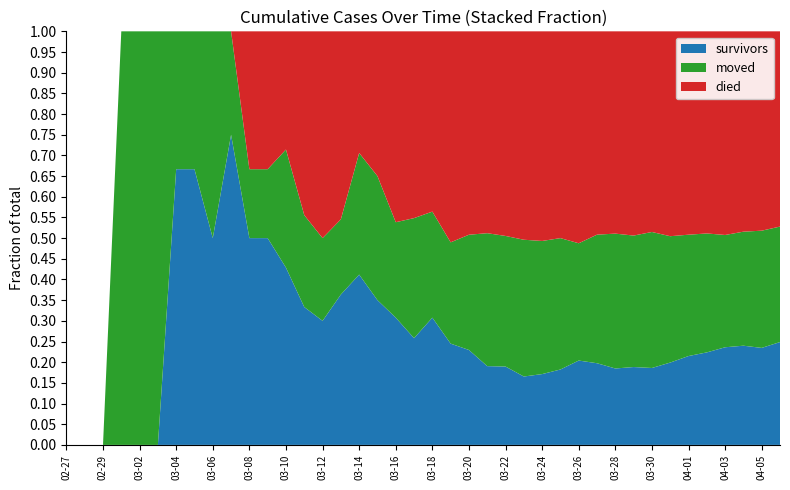

Reading right to left, transcribe all the data shown in this chart.

survivors: 187	163	154	140	119	104	86	69	61	51	47	41	31	25	21	18	16	14	12	12	8	8	7	7	4	3	3	3	3	3	3	2	2	2	0	0	0	0	0	0
died: 355	335	311	292	260	238	214	180	160	135	117	103	85	74	64	47	41	30	25	17	14	12	7	5	5	5	4	2	2	2	0	0	0	0	0	0	0	0	0	0
moved: 210	197	177	161	153	142	132	122	103	90	74	57	54	47	42	30	27	17	12	10	9	6	6	5	2	2	2	2	1	1	1	2	1	1	1	1	1	0	0	0